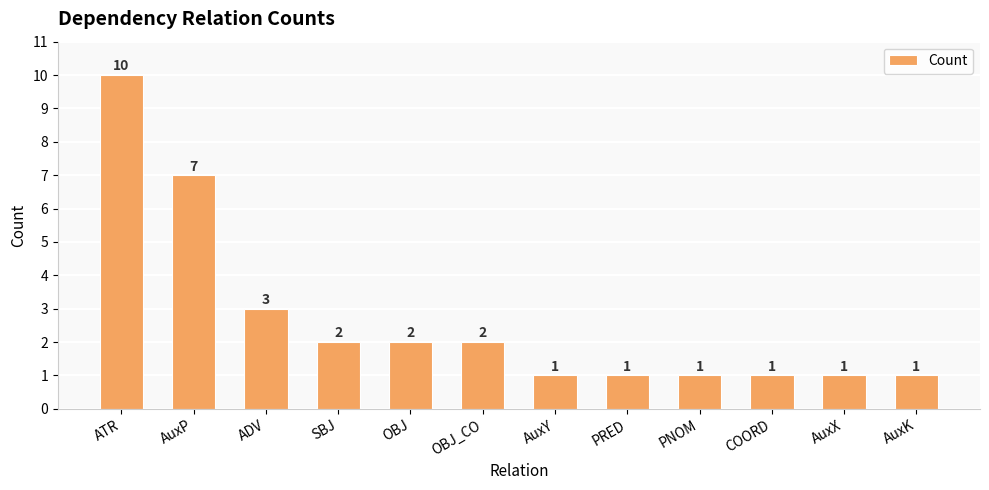

The value at ADV is 2. True or false?

False